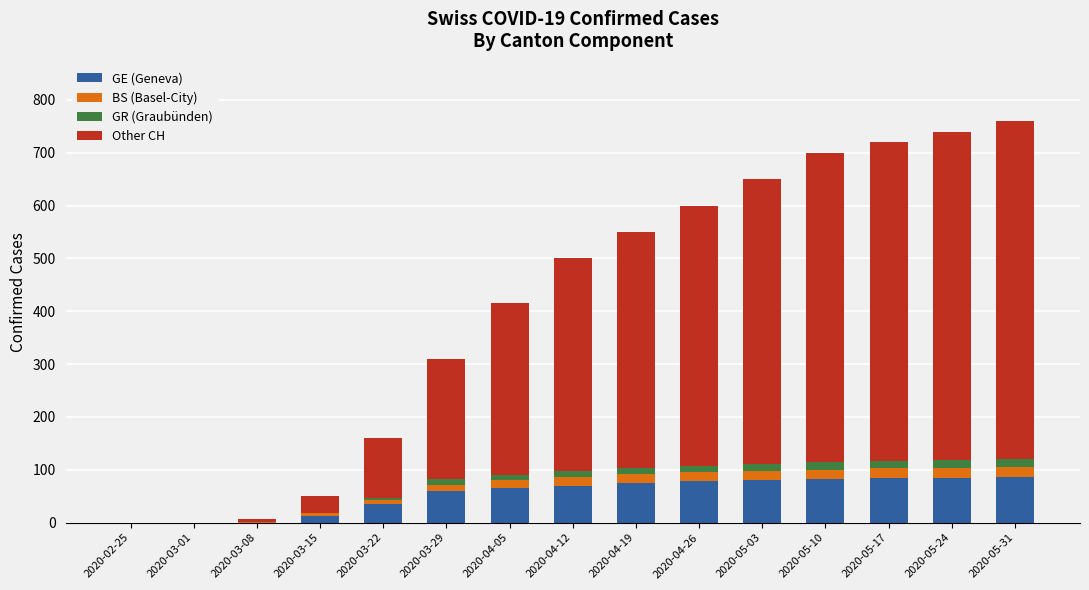

What is the highest value of the GE (Geneva) series?

86